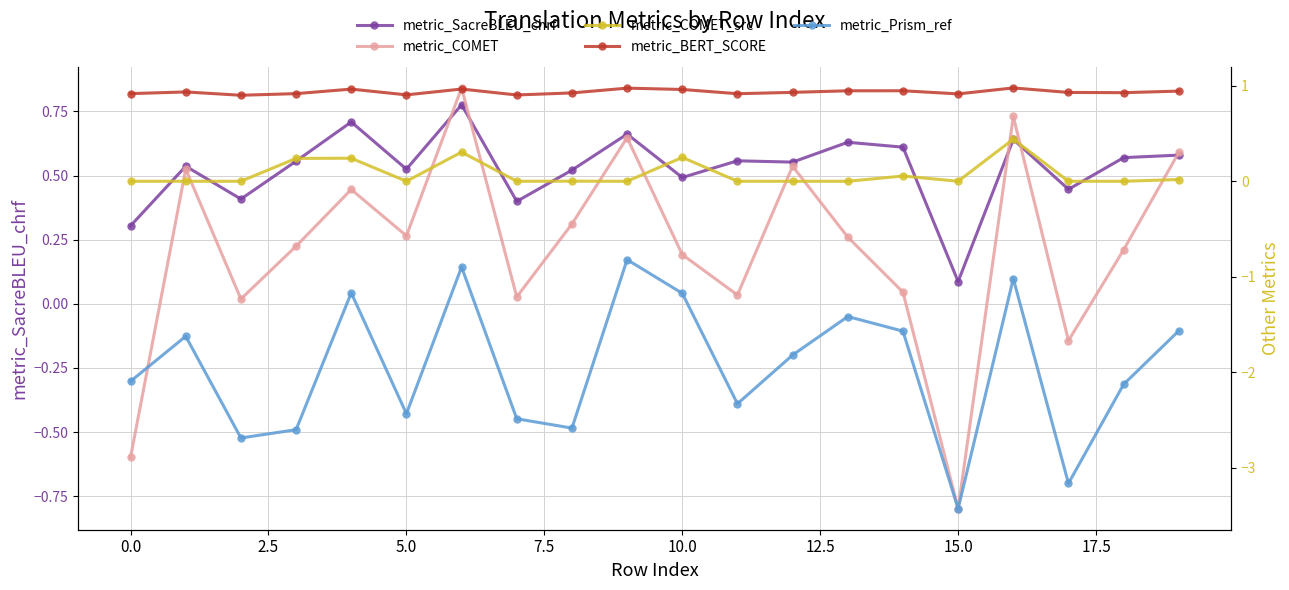

True or false: metric_COMET_src has a value of 0.0 at 19.

False